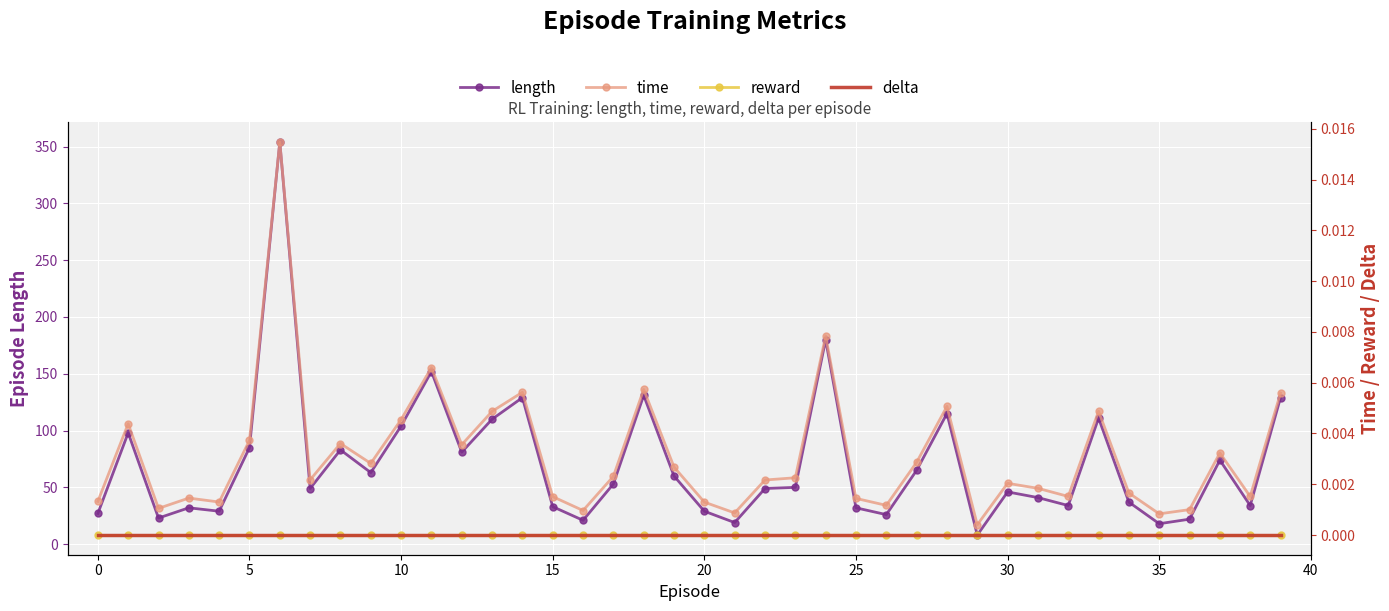

Reading right to left, list all the values displayed in this chart.

length: 129.0	34.0	74.0	22.0	18.0	37.0	111.0	34.0	41.0	46.0	8.0	115.0	65.0	26.0	32.0	180.0	50.0	49.0	19.0	29.0	60.0	131.0	53.0	21.0	33.0	129.0	110.0	81.0	152.0	104.0	63.0	83.0	49.0	354.0	85.0	29.0	32.0	23.0	98.0	27.0
time: 0.0	0.0	0.0	0.0	0.0	0.0	0.0	0.0	0.0	0.0	0.0	0.0	0.0	0.0	0.0	0.0	0.0	0.0	0.0	0.0	0.0	0.0	0.0	0.0	0.0	0.0	0.0	0.0	0.0	0.0	0.0	0.0	0.0	0.0	0.0	0.0	0.0	0.0	0.0	0.0
reward: 0.0	0.0	0.0	0.0	0.0	0.0	0.0	0.0	0.0	0.0	0.0	0.0	0.0	0.0	0.0	0.0	0.0	0.0	0.0	0.0	0.0	0.0	0.0	0.0	0.0	0.0	0.0	0.0	0.0	0.0	0.0	0.0	0.0	0.0	0.0	0.0	0.0	0.0	0.0	0.0
delta: 0.0	0.0	0.0	0.0	0.0	0.0	0.0	0.0	0.0	0.0	0.0	0.0	0.0	0.0	0.0	0.0	0.0	0.0	0.0	0.0	0.0	0.0	0.0	0.0	0.0	0.0	0.0	0.0	0.0	0.0	0.0	0.0	0.0	0.0	0.0	0.0	0.0	0.0	0.0	0.0